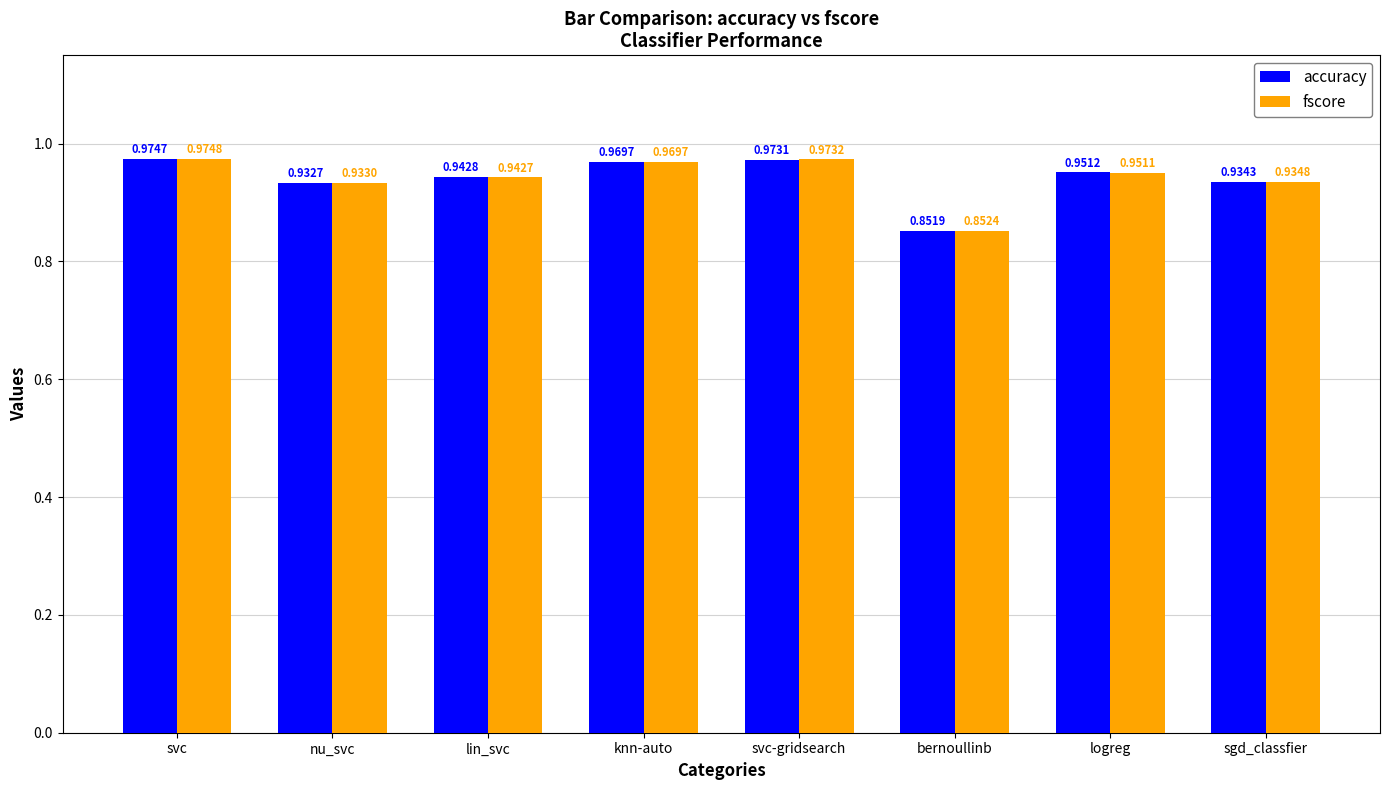

What is the difference between the accuracy values at knn-auto and bernoullinb?

0.1